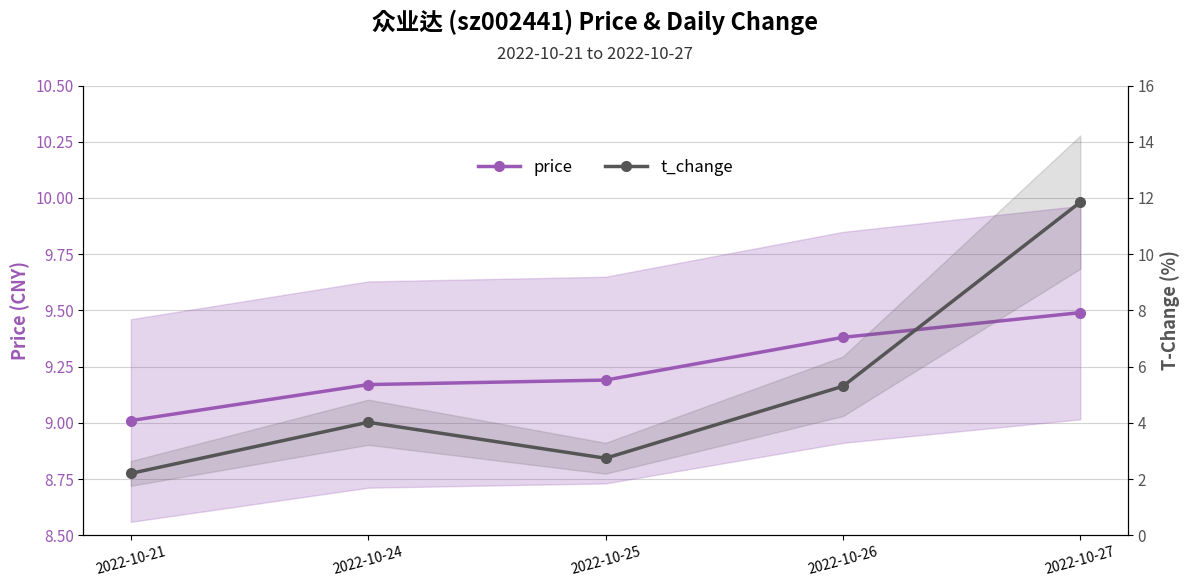

What is the minimum value shown in the chart?

2.2